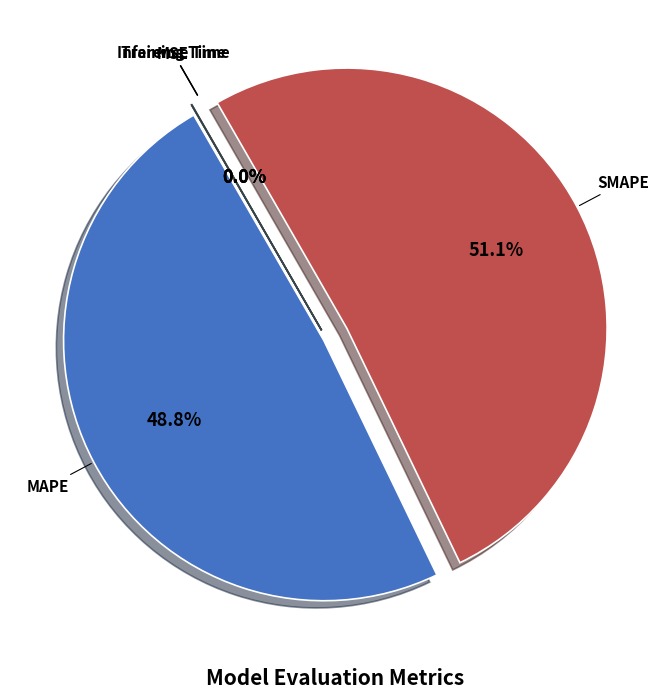

What portion of the pie excludes Training Time?

100.0%